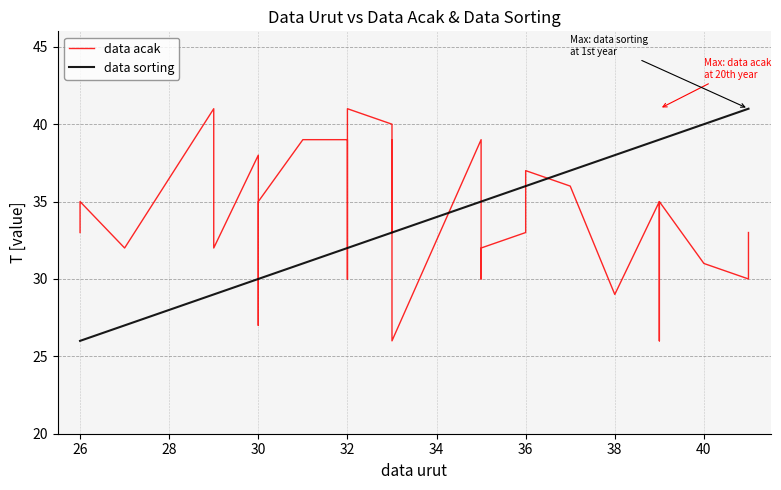

Where is the first local maximum for data acak?

26